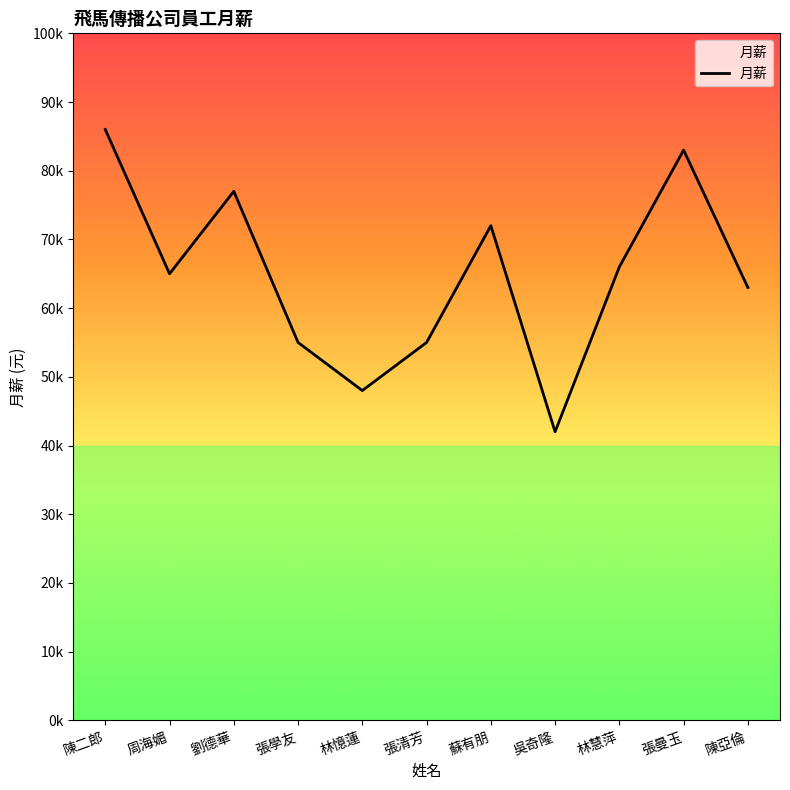

Does the chart have visible grid lines?

No